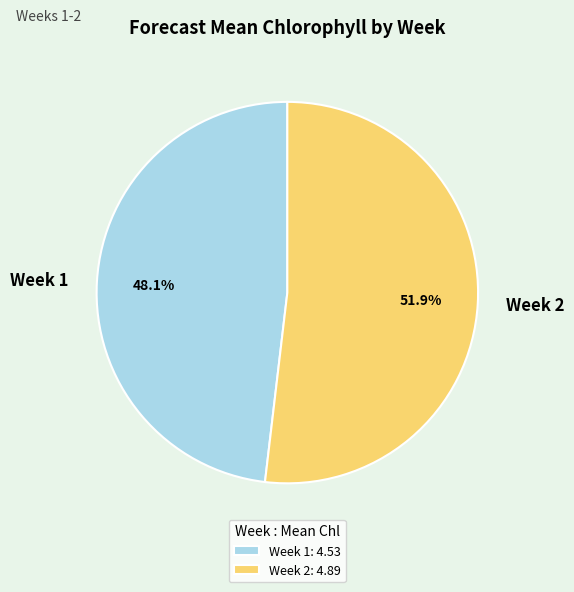

Which category has the smallest portion of the pie?

Week 1